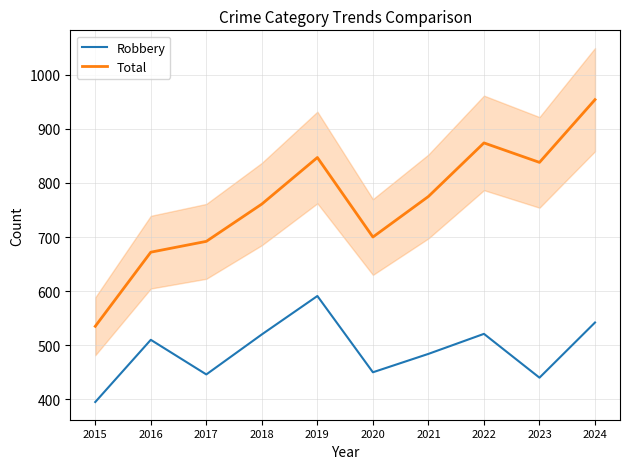

Is it true that Robbery equals 260 at 2021?

False